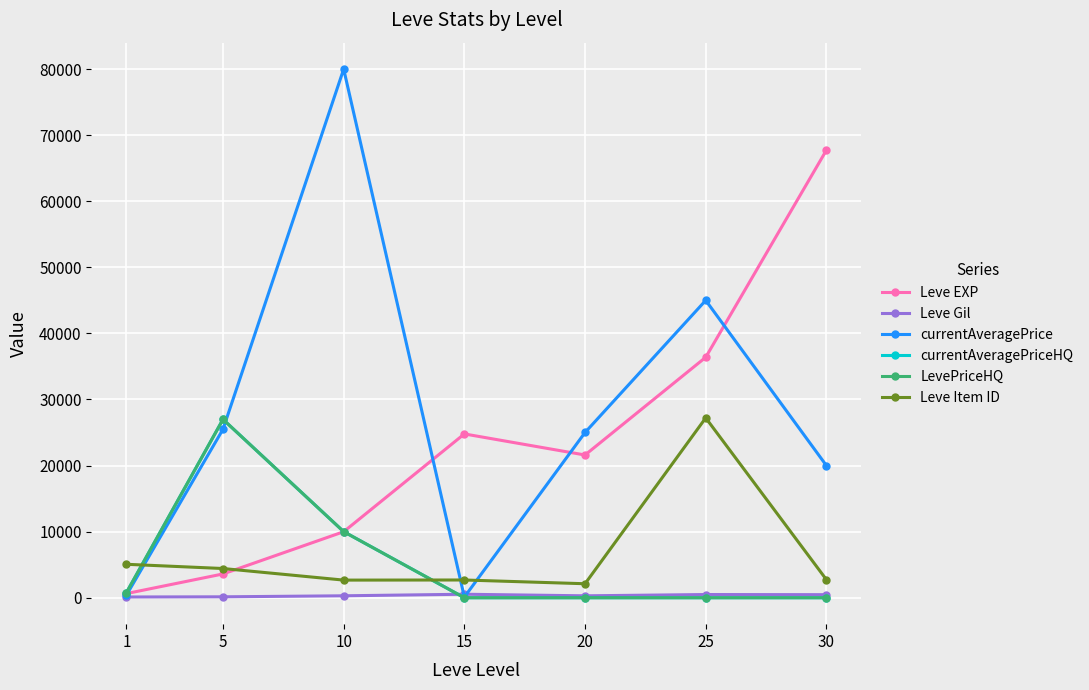

Does the chart have visible grid lines?

Yes